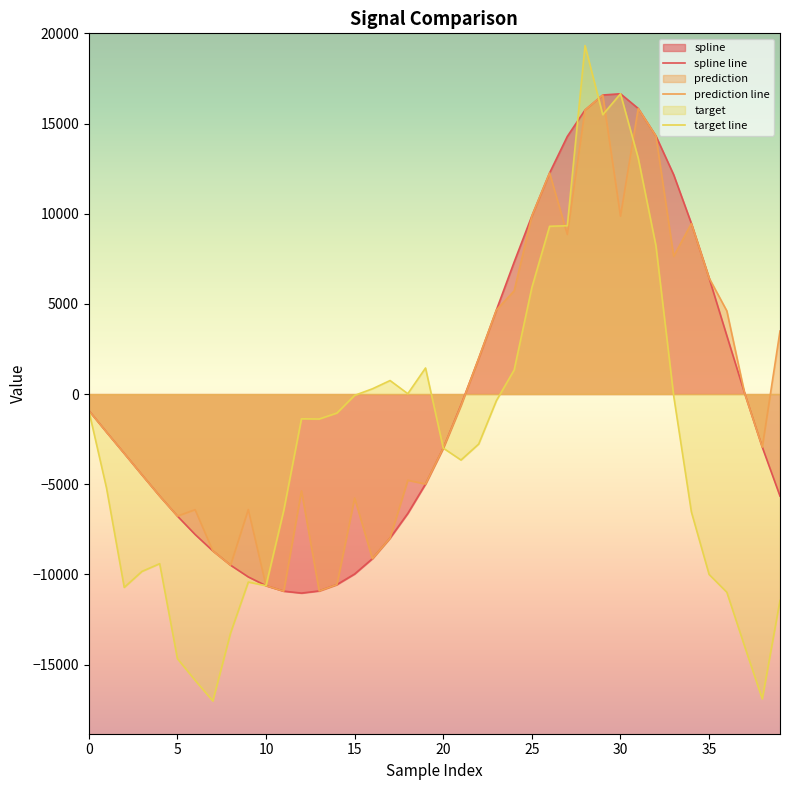

Does the chart have visible grid lines?

No